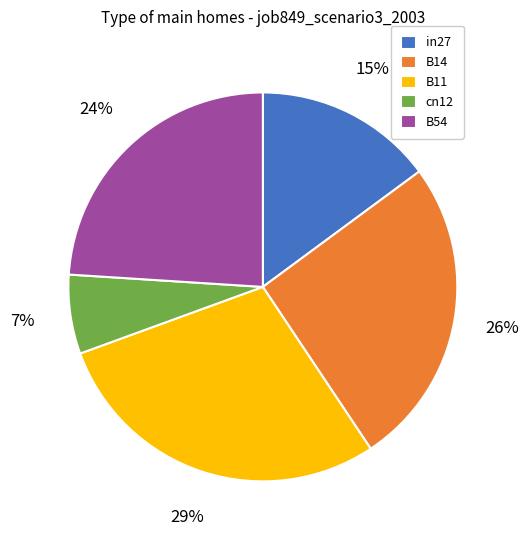

How many slices are in this pie chart?

5